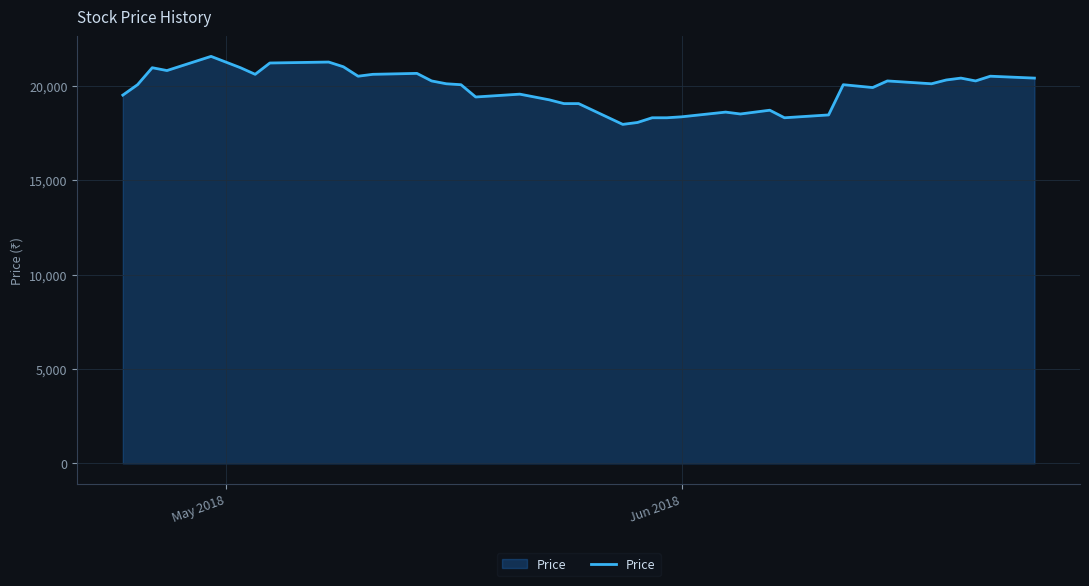

What is the minimum value shown in the chart?

17950